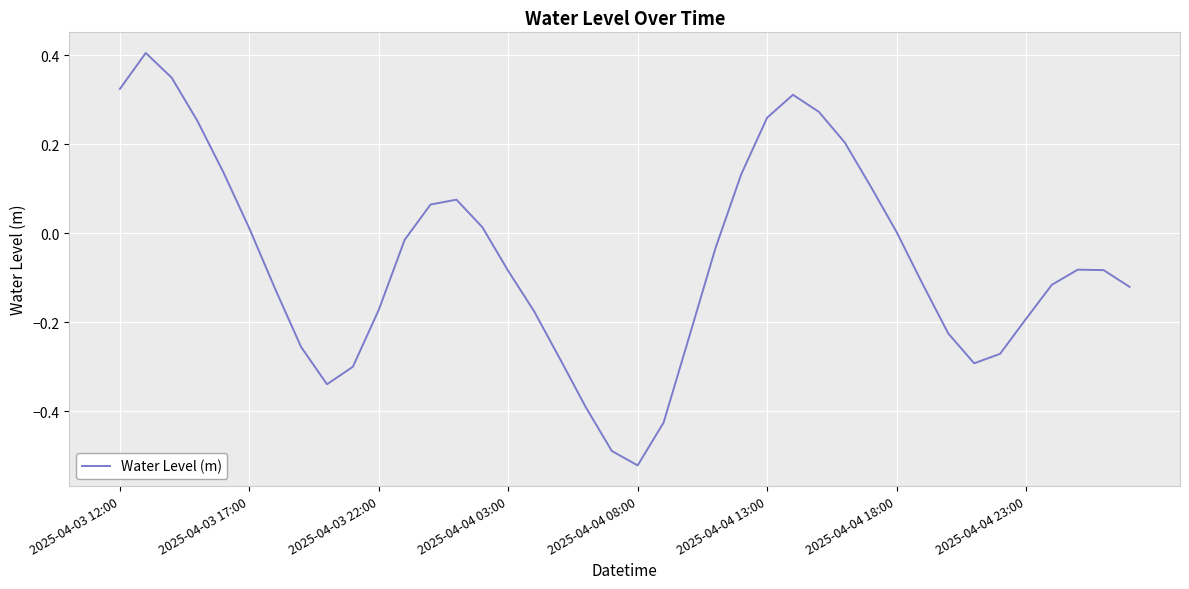

What is the greatest value displayed?

0.4